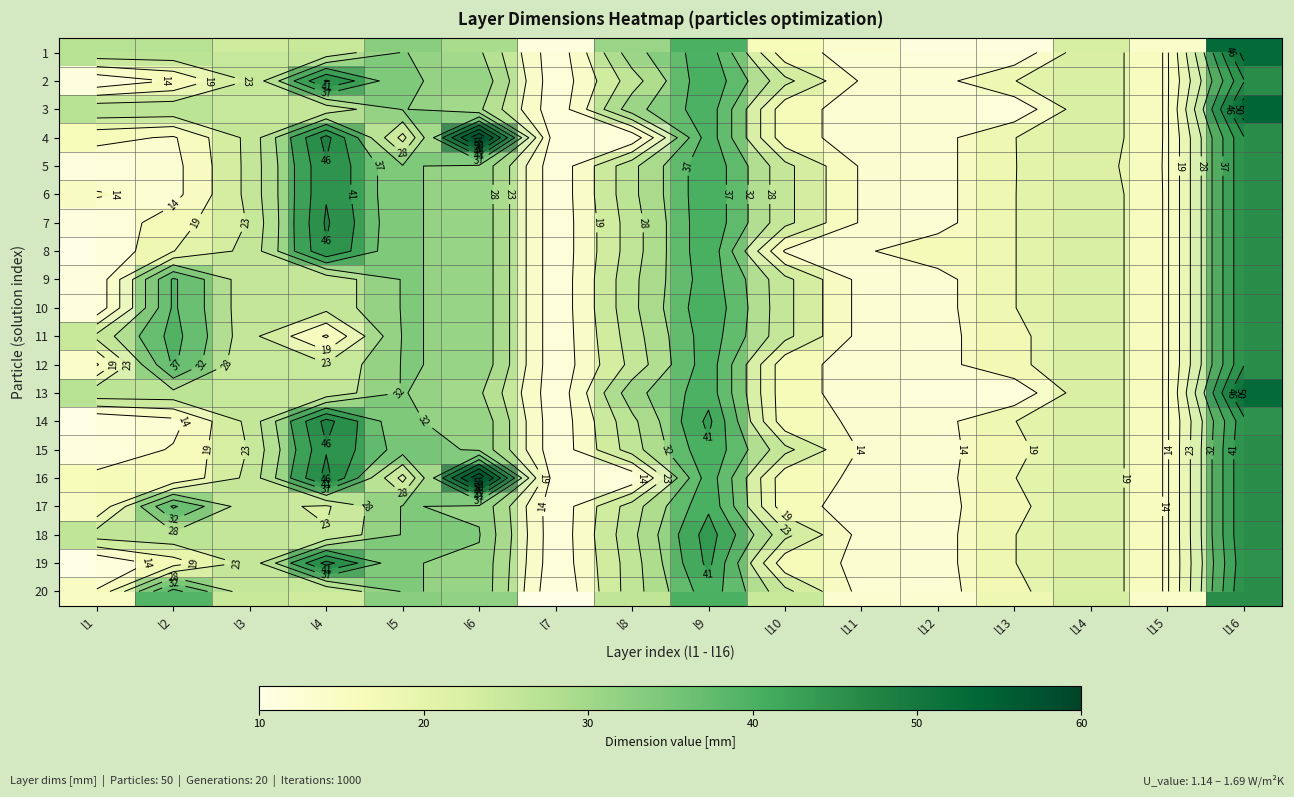

What is the average value of the 2 series?

25